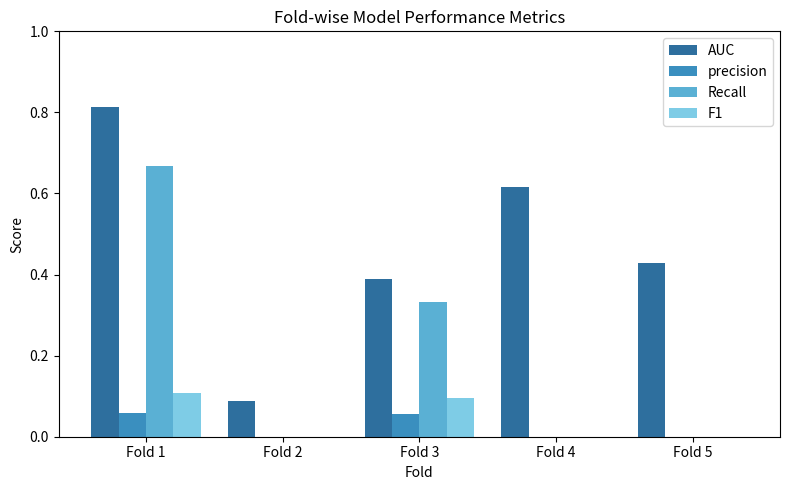

Which series has the widest spread of values?

AUC